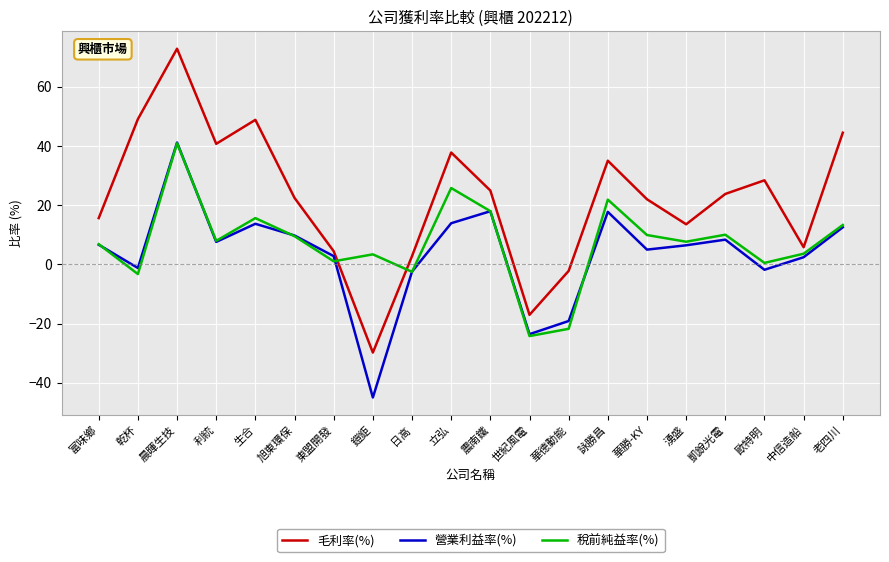

List the series in order of their overall mean, lowest first.

營業利益率(%), 稅前純益率(%), 毛利率(%)